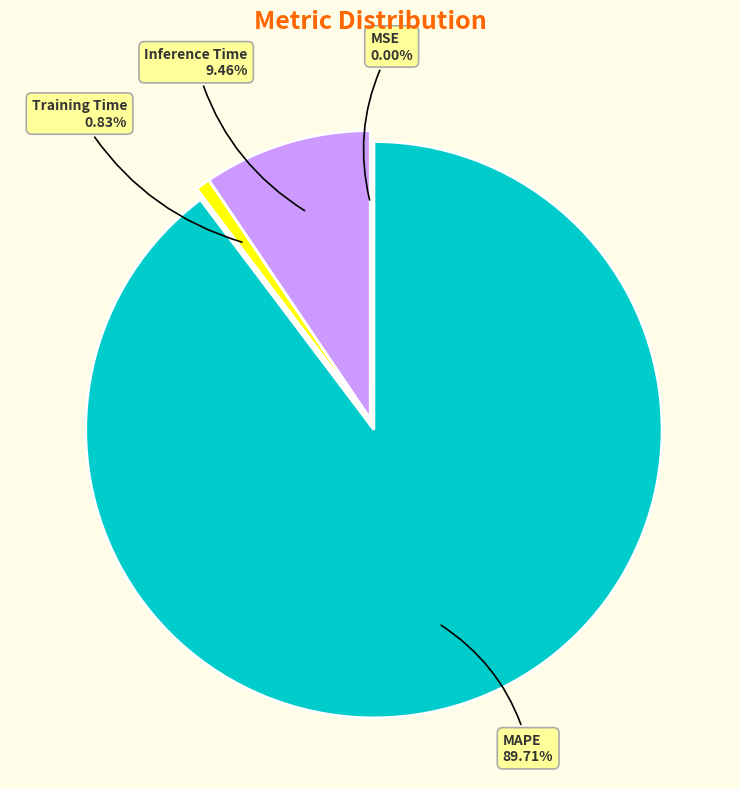

Which has a higher value, Training Time or Inference Time?

Inference Time